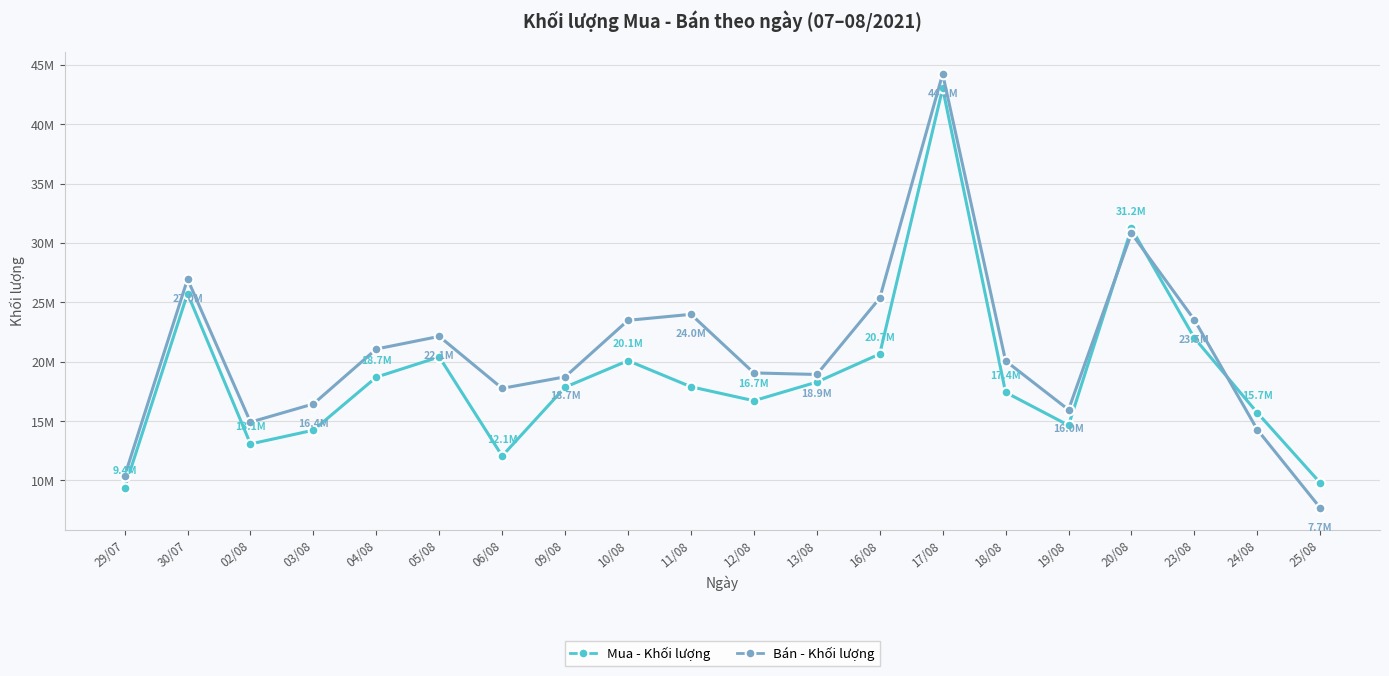

Which series has the largest range (max minus min)?

Bán - Khối lượng